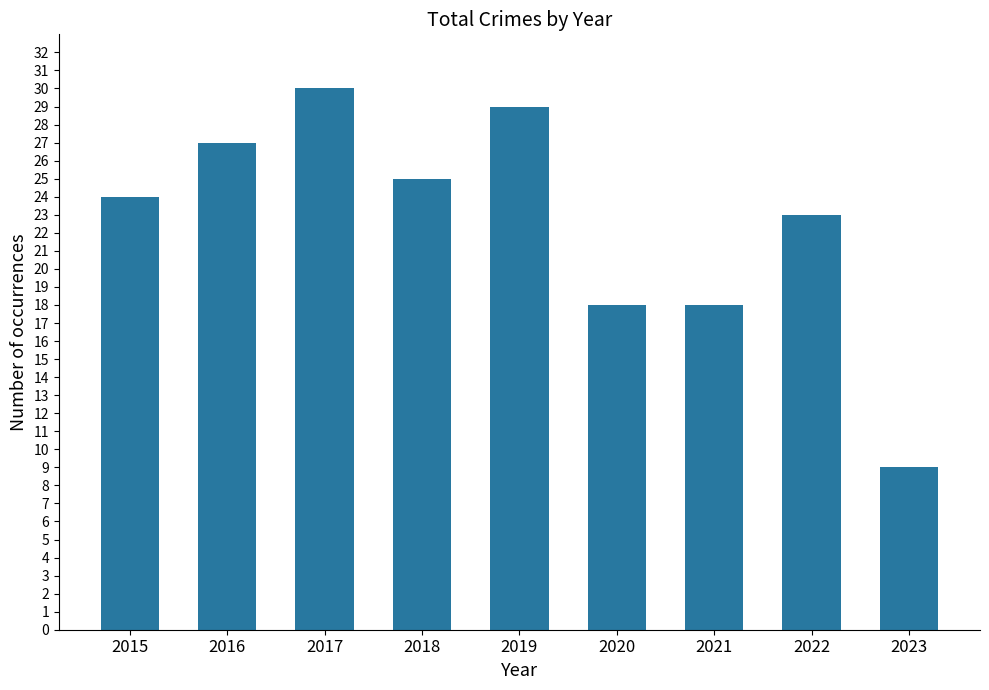

The chart shows a value of 8 at 2016. True or false?

False